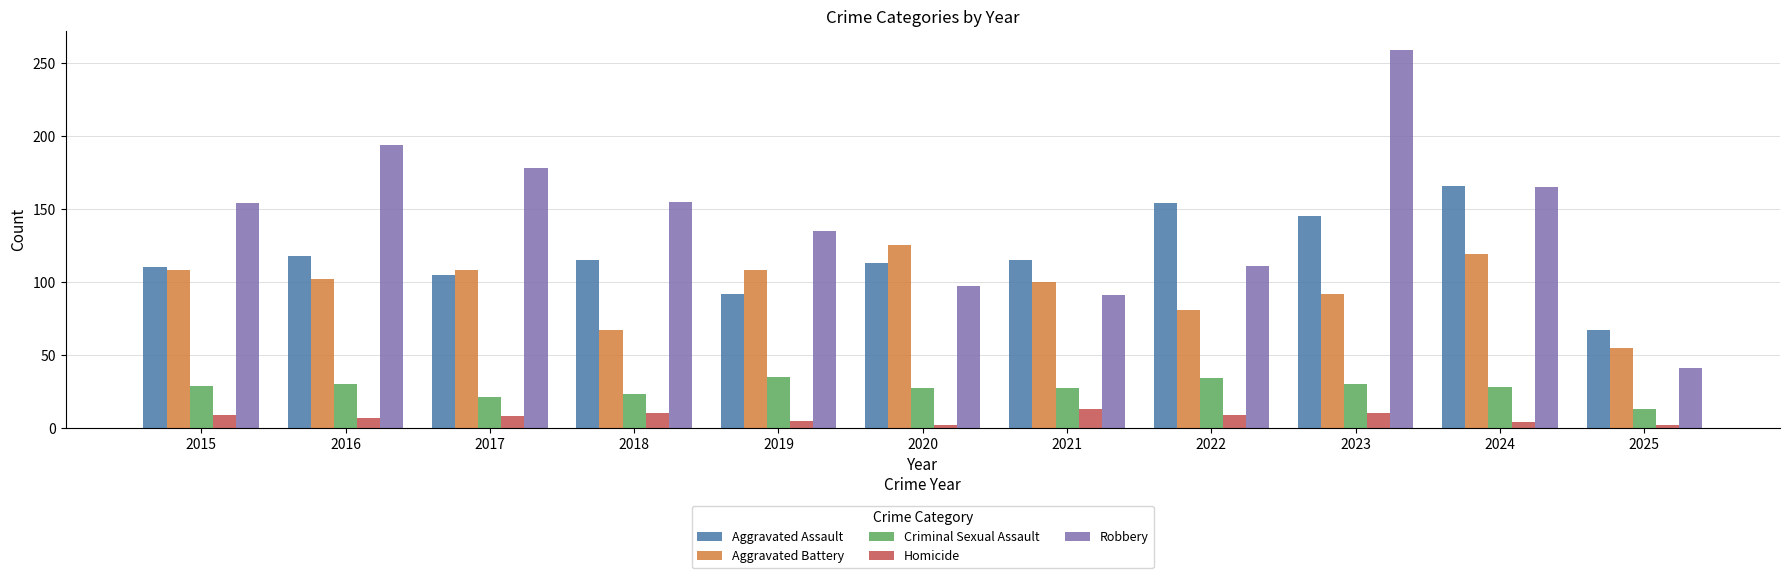

List the series in order of their peak value, lowest first.

Homicide, Criminal Sexual Assault, Aggravated Battery, Aggravated Assault, Robbery